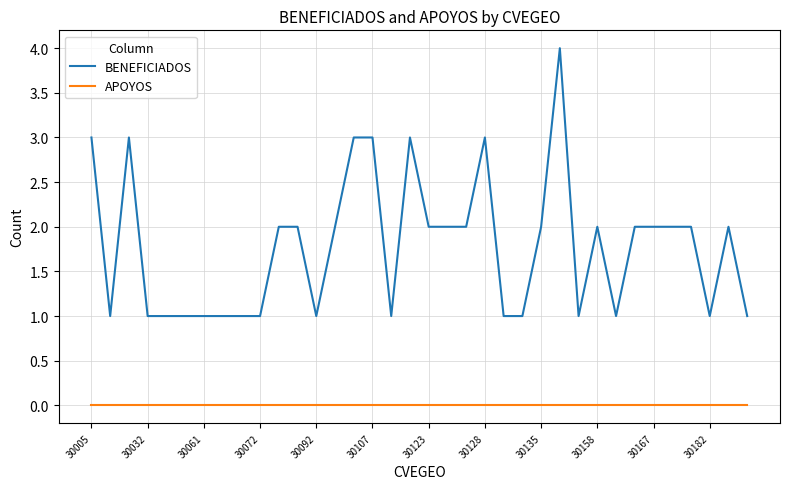

True or false: BENEFICIADOS and APOYOS intersect in this chart.

False